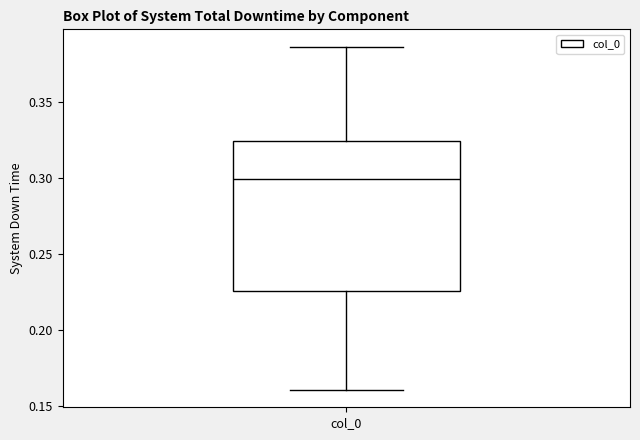

Read this box plot against the y-axis: the position of the median line, the range covered by the box, and the ends of both whiskers. The values are not printed on the chart, so give them approximately, as read against the axis.

median 0.300, box 0.225 to 0.325, whiskers 0.160 to 0.385